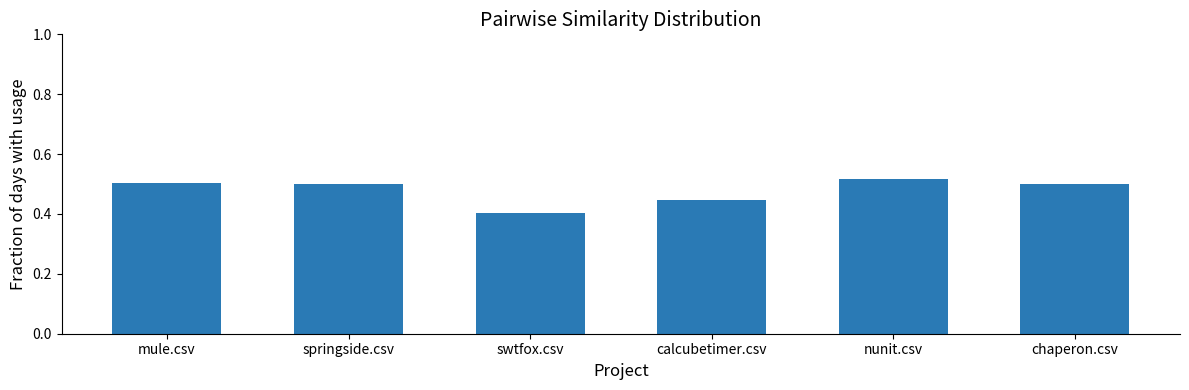

What is the sum of the values at swtfox.csv and mule.csv?

0.9